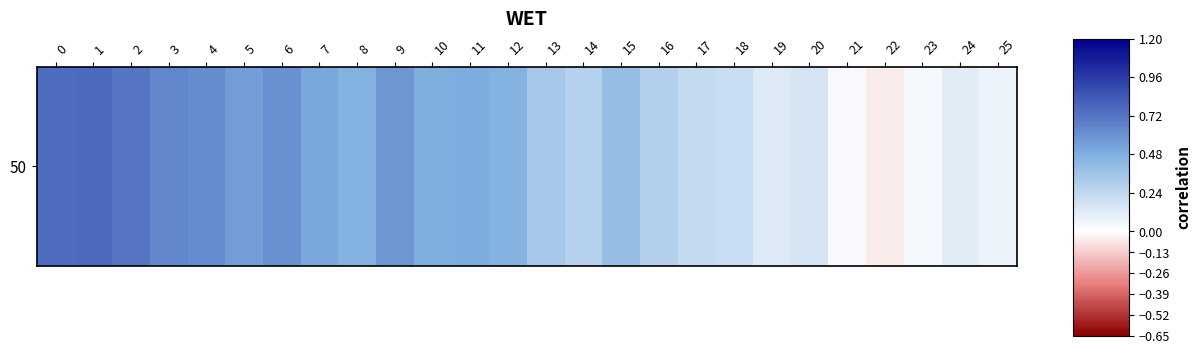

Count the number of values greater than 0.

25